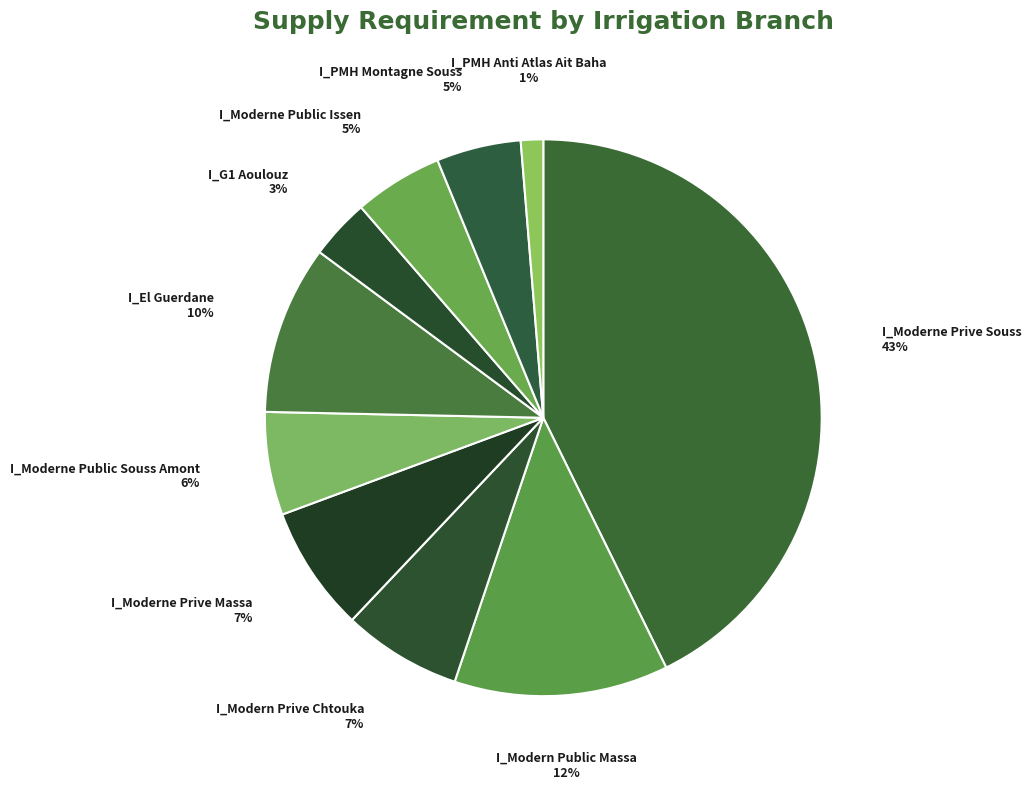

Count the number of slices in the pie.

10